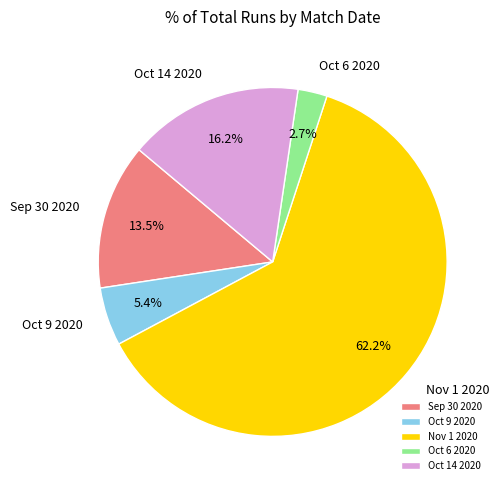

What is the smallest slice in the pie chart?

Oct 6 2020